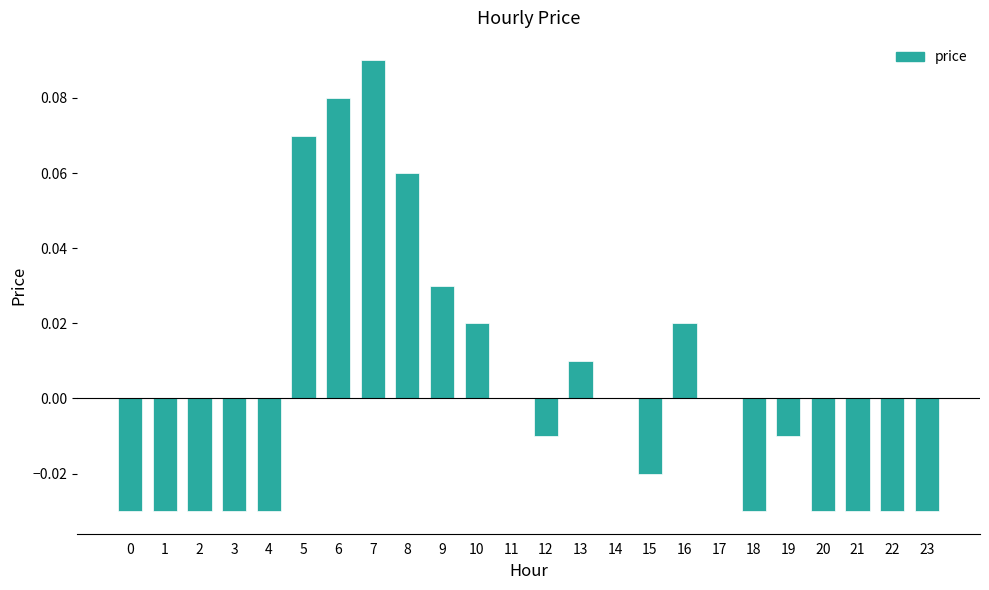

True or false: the data shows 0.0 at 16.

True